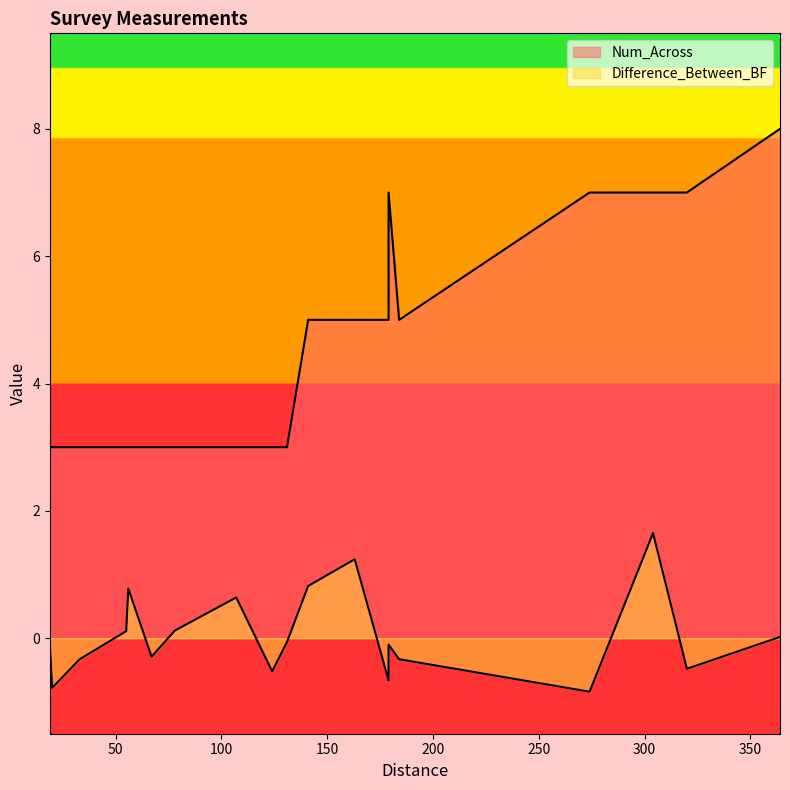

How many data points in Difference_Between_BF are less than 0?

12